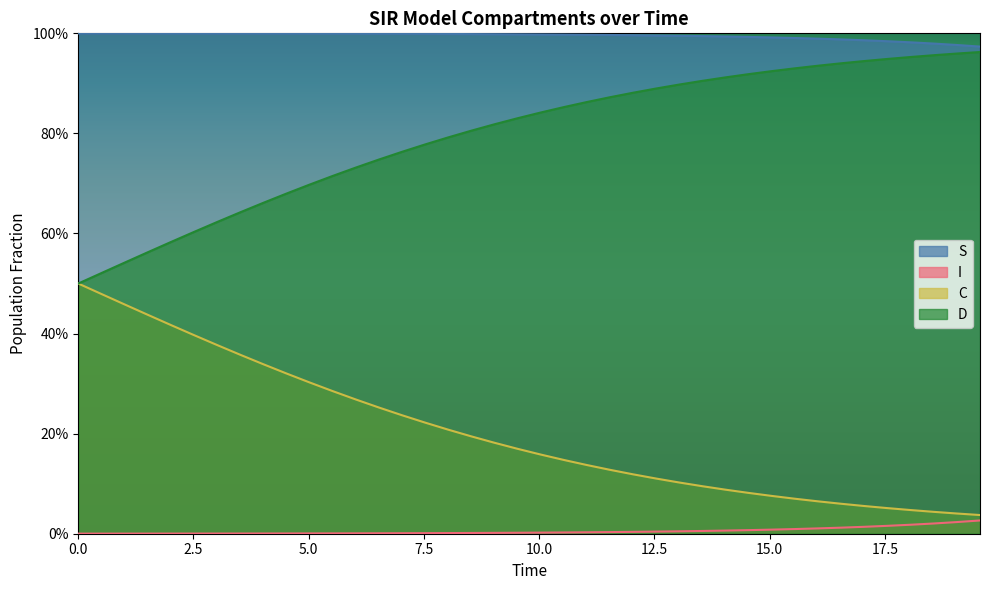

What are all the series names shown in the legend?

S, I, C, D